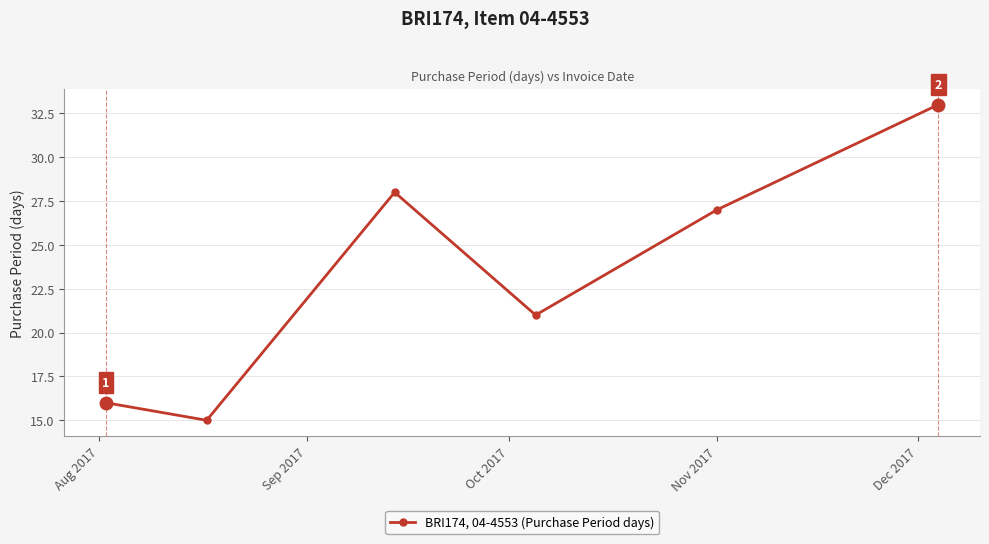

What is the smallest value displayed?

15